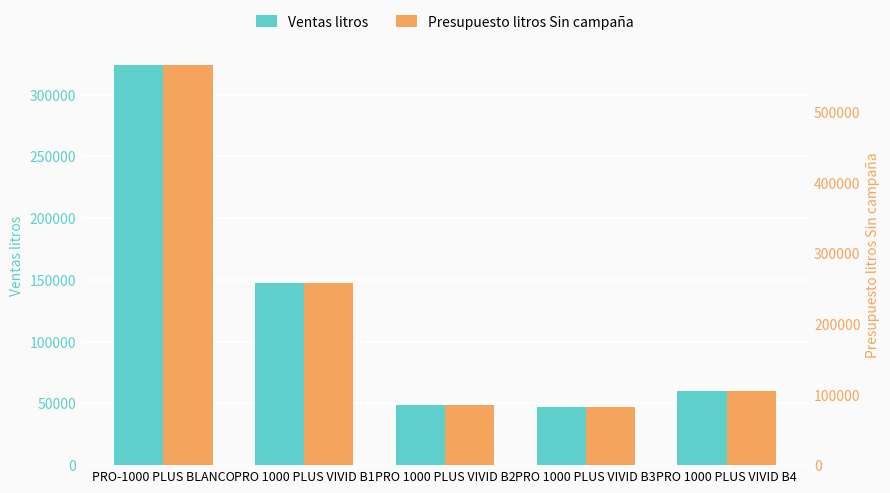

How many categories are shown in the chart?

5